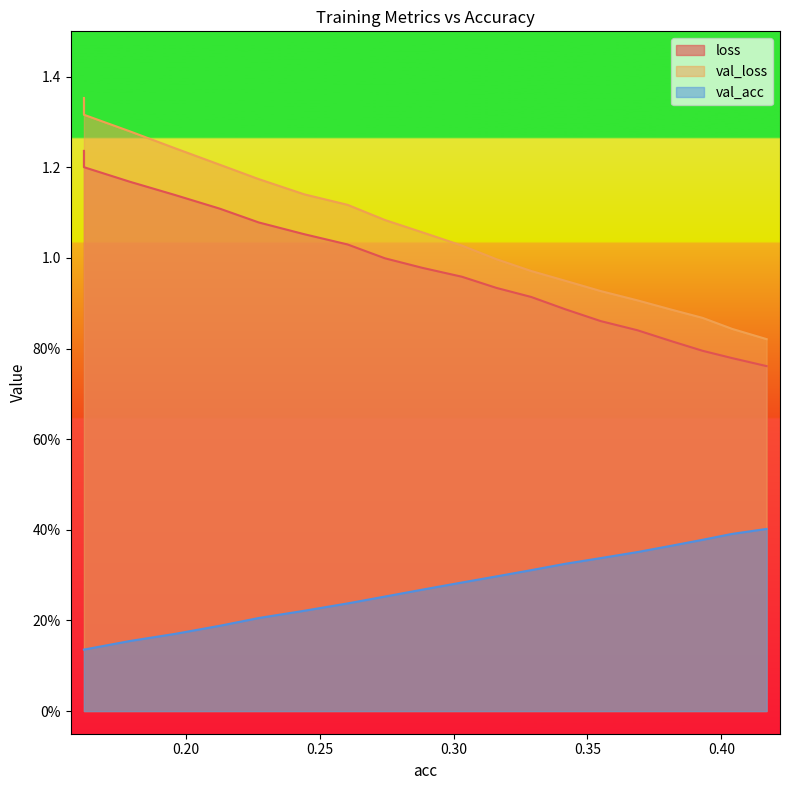

Is the value of loss at 9 greater than the value of val_loss at 0.35?

No